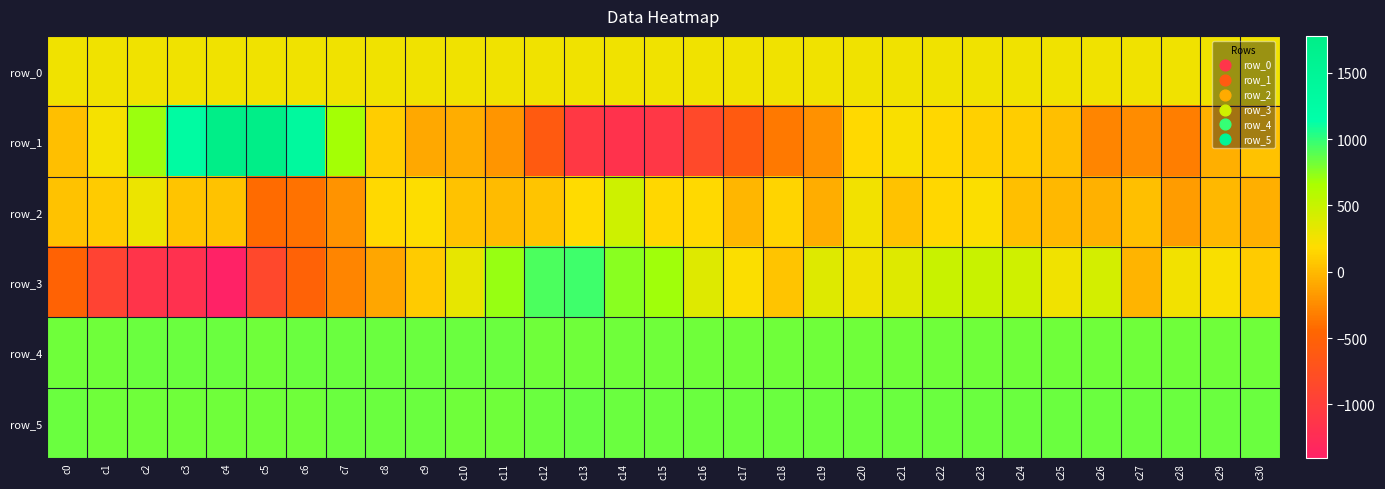

What is the difference between the second highest and second lowest values in the row_5 series?

15.0